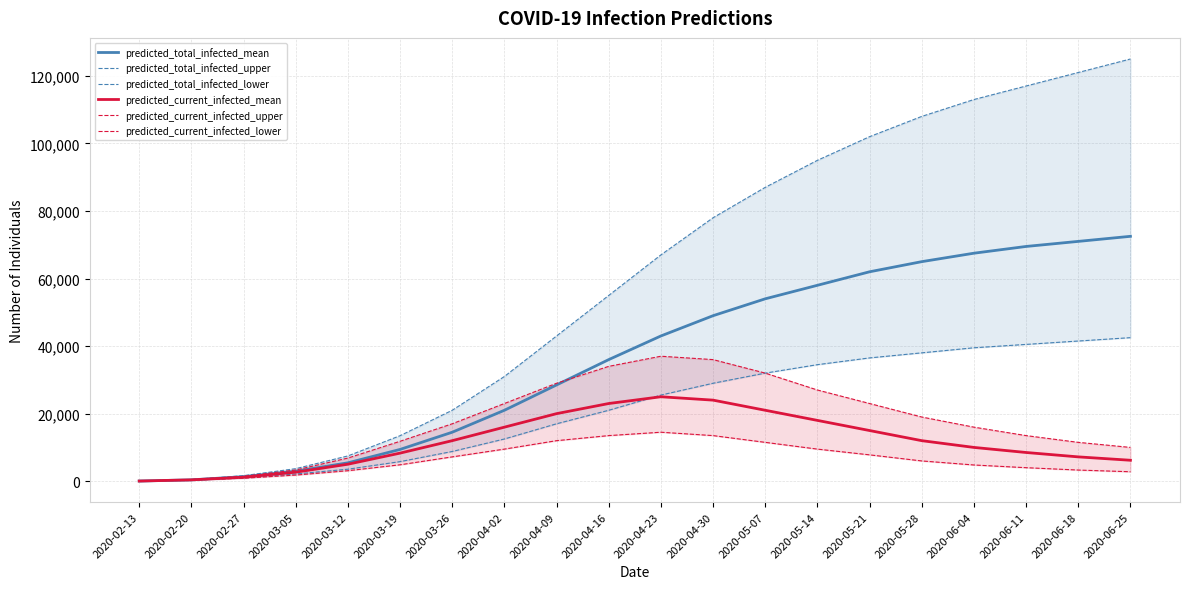

What are all the series names shown in the legend?

predicted_total_infected_mean, predicted_total_infected_upper, predicted_total_infected_lower, predicted_current_infected_mean, predicted_current_infected_upper, predicted_current_infected_lower